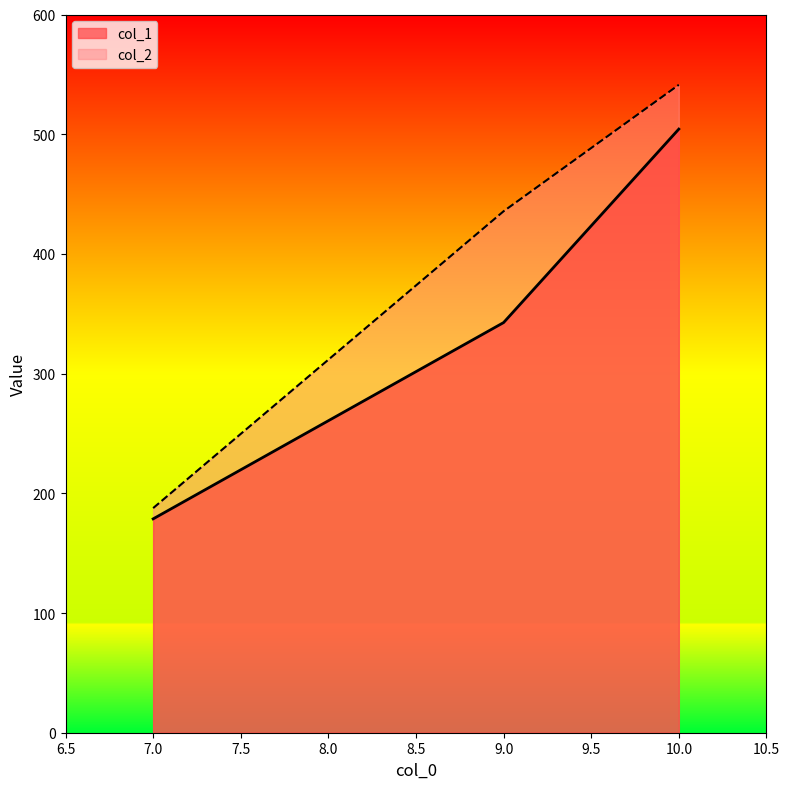

Rank the series by their maximum value, from highest to lowest.

col_2, col_1